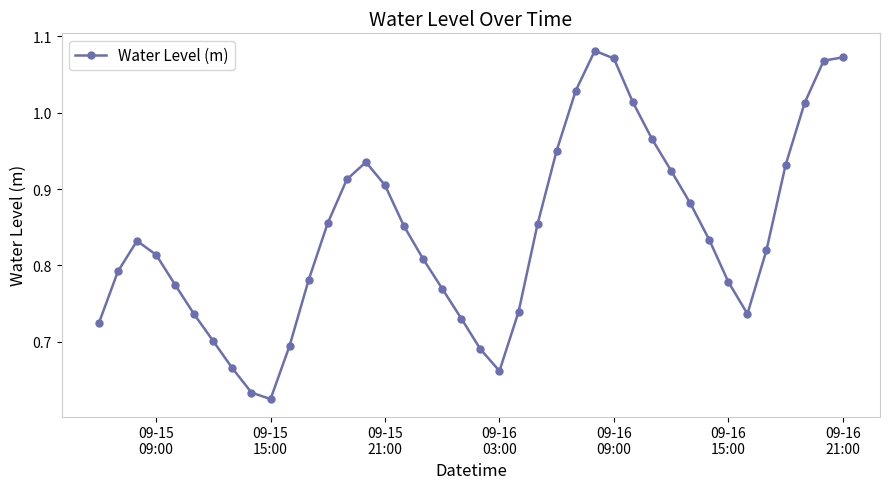

What is the sum of all values?

33.7